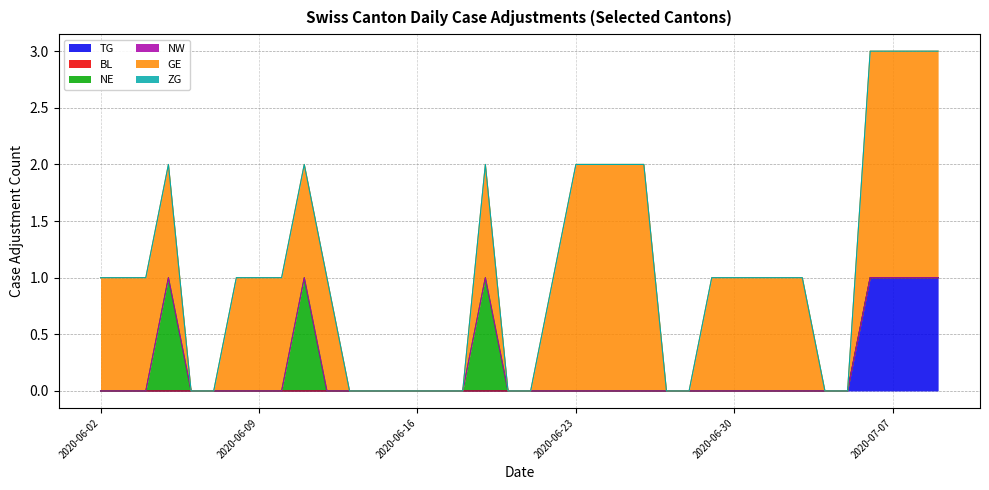

Which series has the widest spread of values?

GE